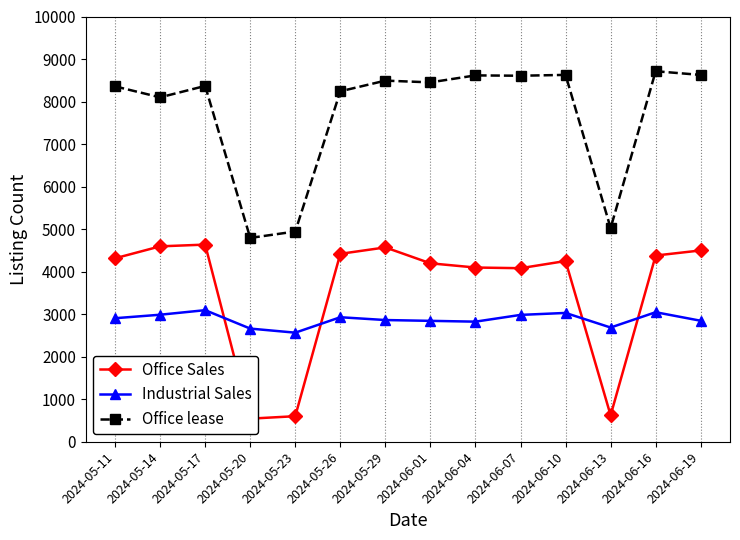

Reading right to left, transcribe all the data shown in this chart.

Office Sales: 2024-06-19=4499	2024-06-16=4379	2024-06-13=621	2024-06-10=4250	2024-06-07=4081	2024-06-04=4097	2024-06-01=4196	2024-05-29=4570	2024-05-26=4419	2024-05-23=601	2024-05-20=543	2024-05-17=4636	2024-05-14=4595	2024-05-11=4314
Industrial Sales: 2024-06-19=2845	2024-06-16=3046	2024-06-13=2686	2024-06-10=3029	2024-06-07=2983	2024-06-04=2824	2024-06-01=2843	2024-05-29=2862	2024-05-26=2928	2024-05-23=2565	2024-05-20=2661	2024-05-17=3094	2024-05-14=2987	2024-05-11=2905
Office lease: 2024-06-19=8626	2024-06-16=8713	2024-06-13=5025	2024-06-10=8627	2024-06-07=8607	2024-06-04=8615	2024-06-01=8451	2024-05-29=8492	2024-05-26=8241	2024-05-23=4944	2024-05-20=4793	2024-05-17=8367	2024-05-14=8099	2024-05-11=8357